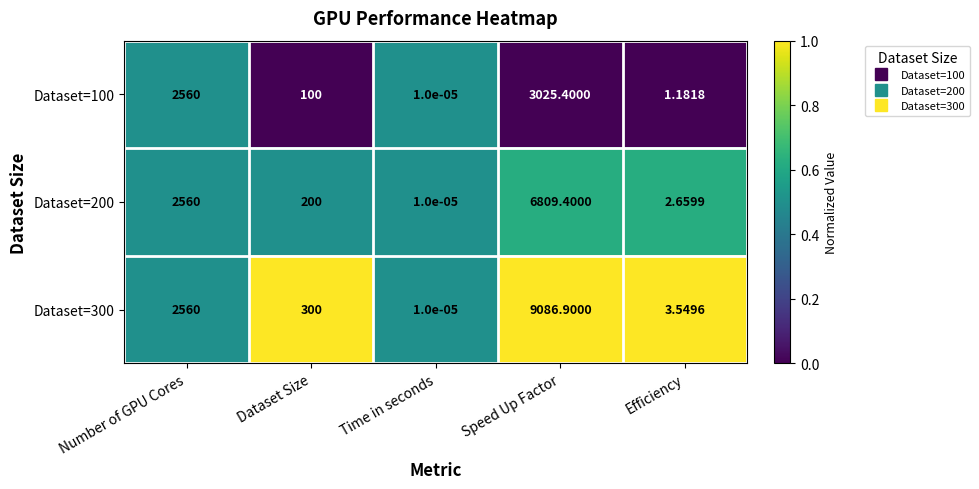

What is the difference between the highest and lowest values at Speed Up Factor?

6061.5